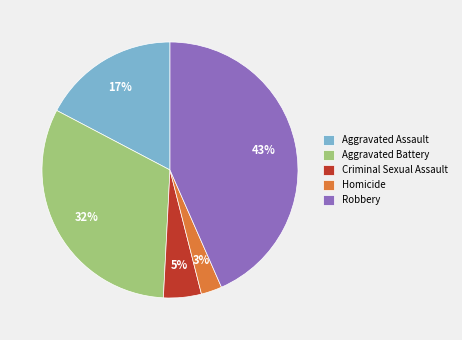

To the nearest percent, what percentage of the pie is Aggravated Assault?

17%